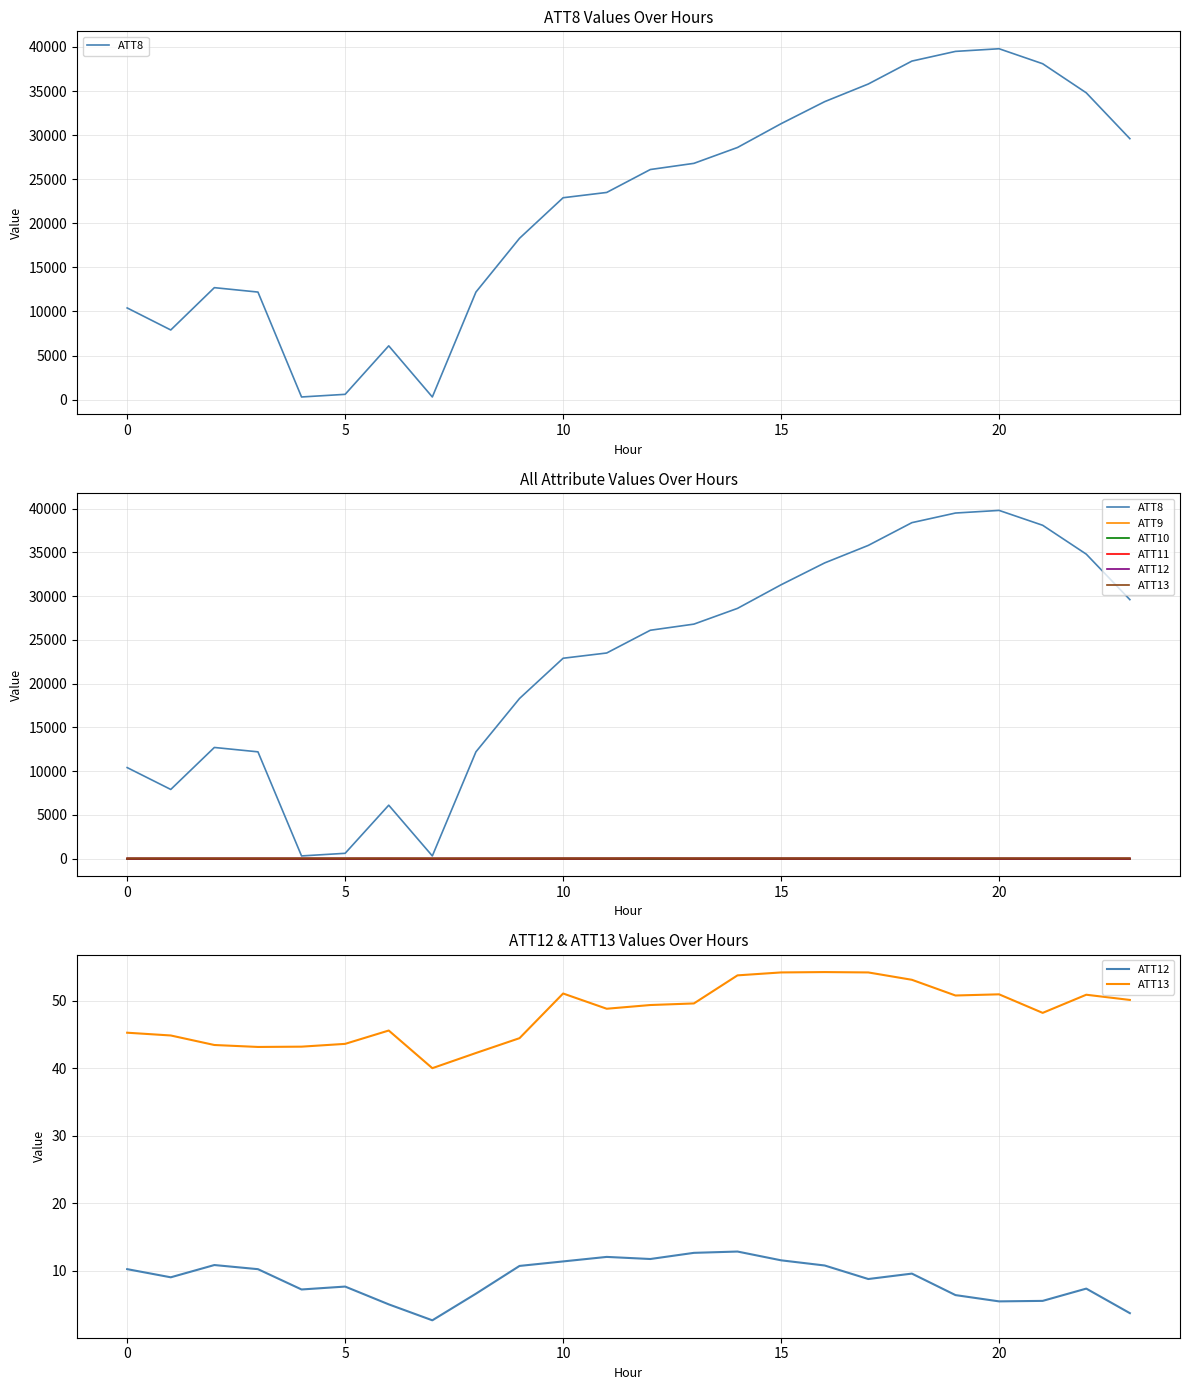

What is the difference between the highest and lowest values at 16?

33810.0